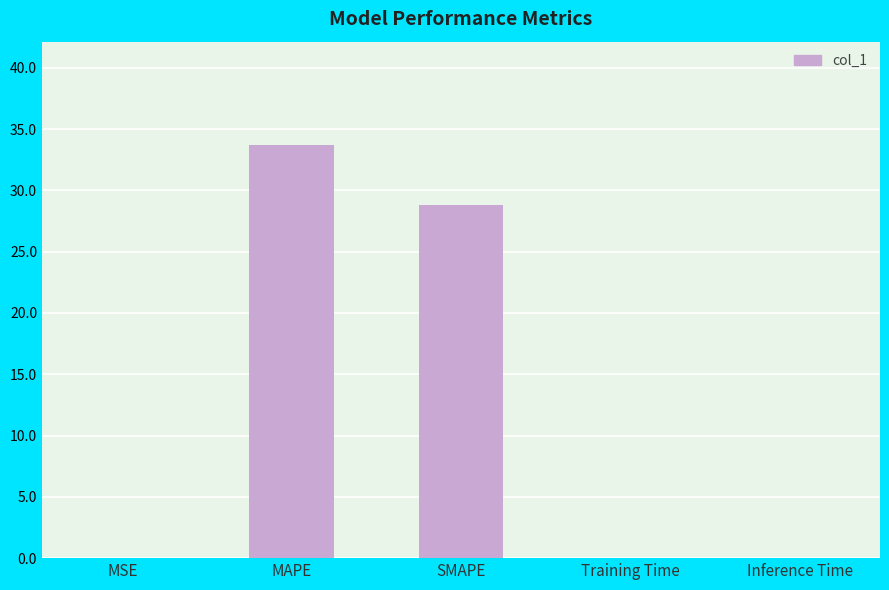

Is it true that the value at SMAPE is 28.8?

True